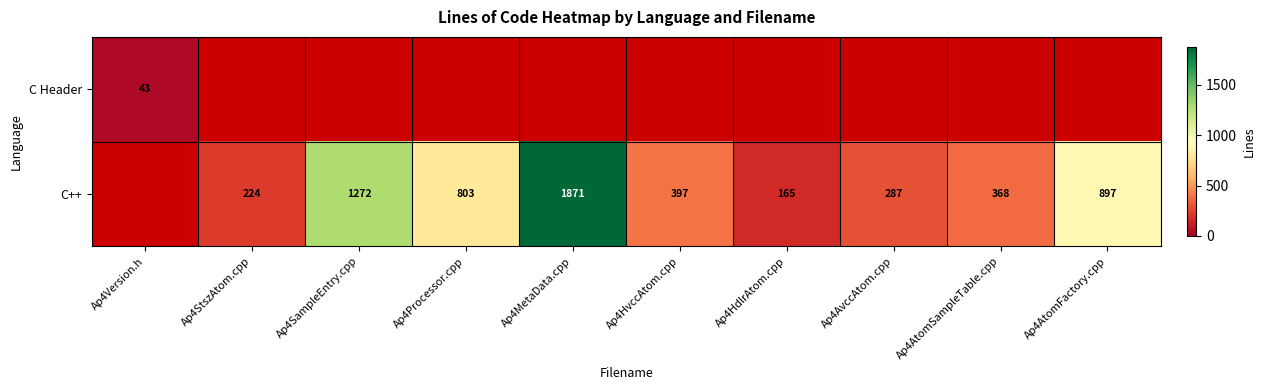

At which category is the sum across all series the highest?

Ap4MetaData.cpp